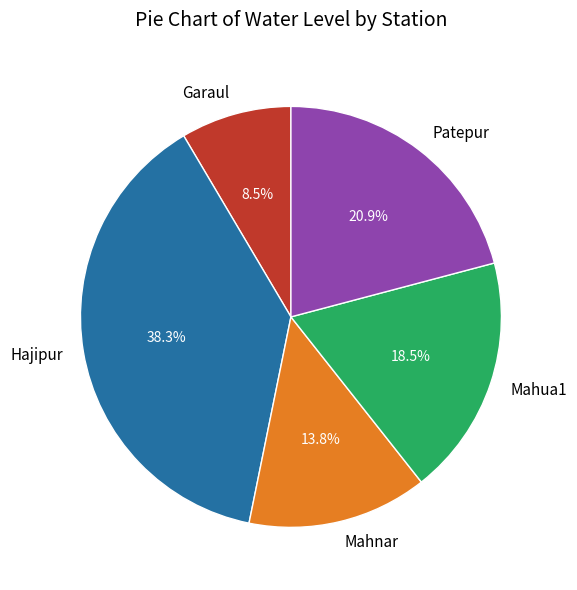

The Hajipur slice represents 38% of the pie. True or false?

True